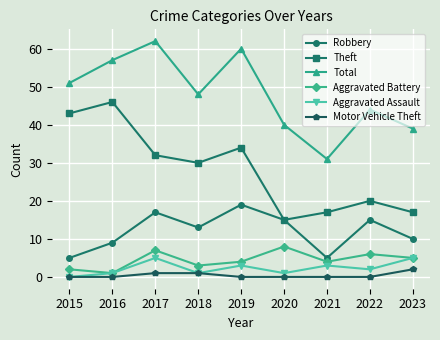

True or false: Robbery and Aggravated Assault intersect in this chart.

False